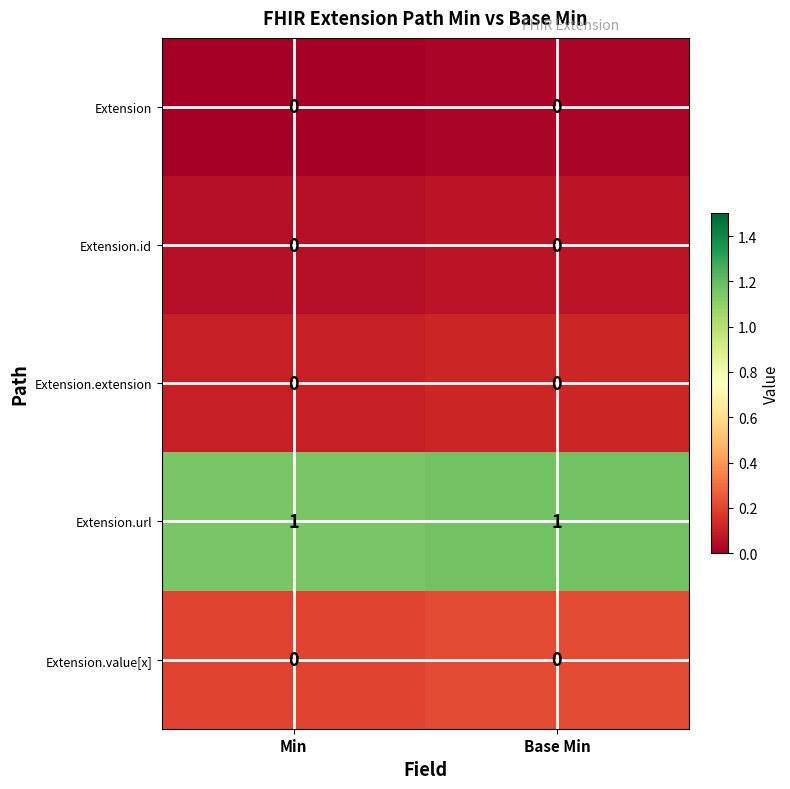

Which series has the largest total across all categories?

Extension.url